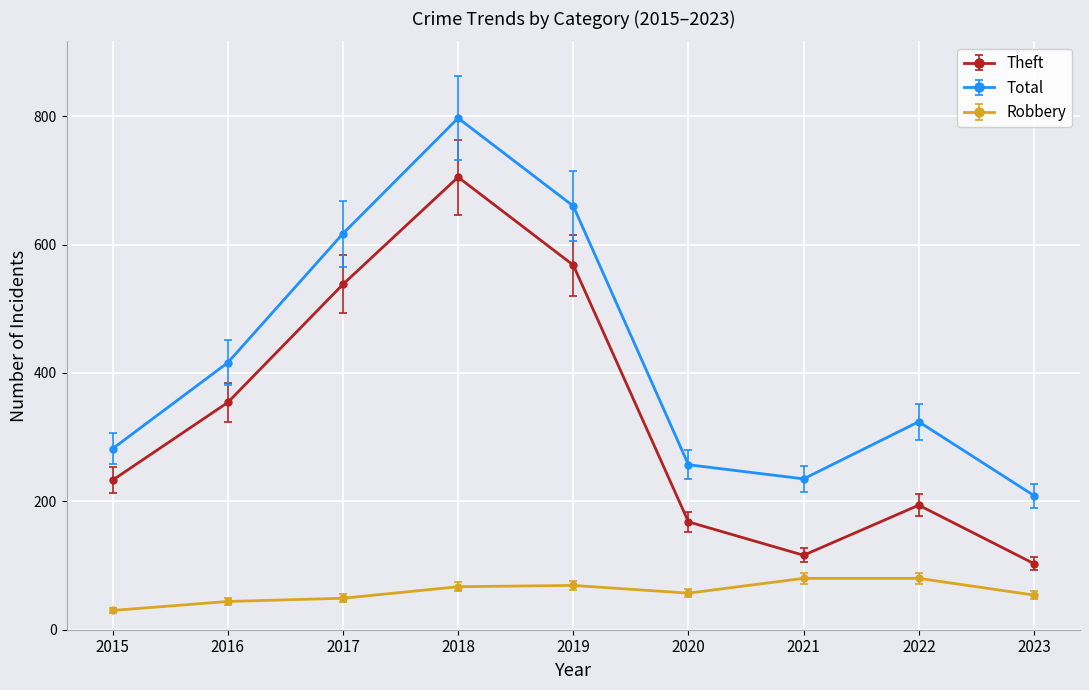

Which category has the lowest value in the Theft series?

2023